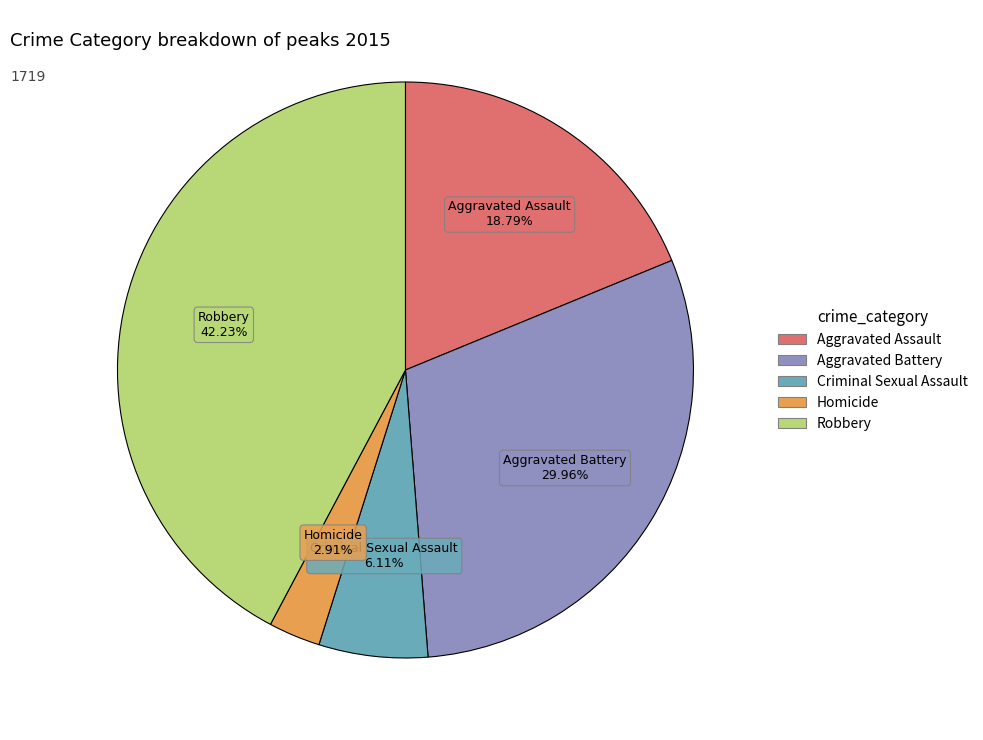

What is the smallest slice in the pie chart?

Homicide